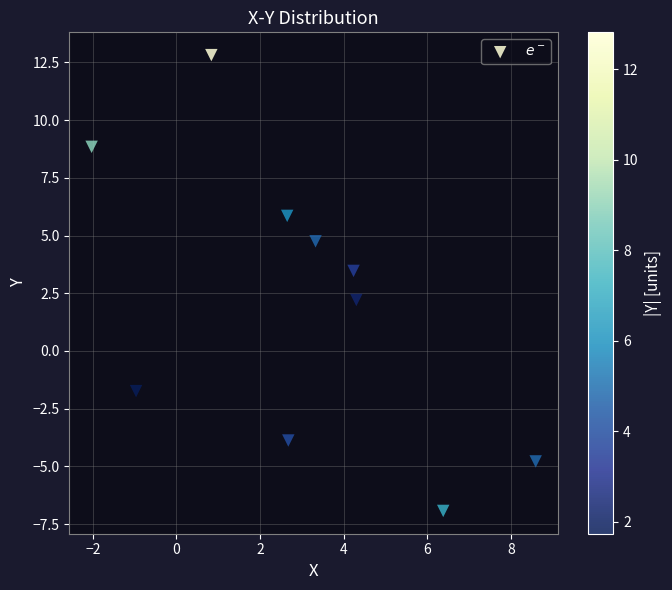

What is the average Y value?

2.1